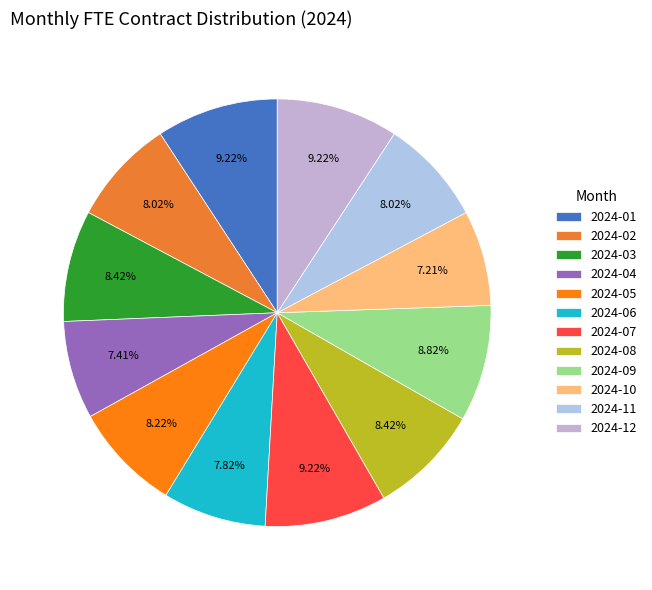

Rank the categories by value from highest to lowest.

2024-01, 2024-07, 2024-12, 2024-09, 2024-03, 2024-08, 2024-05, 2024-02, 2024-11, 2024-06, 2024-04, 2024-10